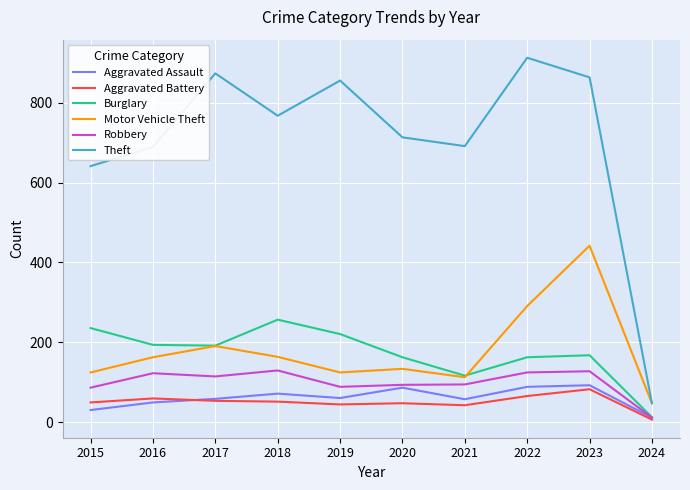

What are all the series names shown in the legend?

Aggravated Assault, Aggravated Battery, Burglary, Motor Vehicle Theft, Robbery, Theft